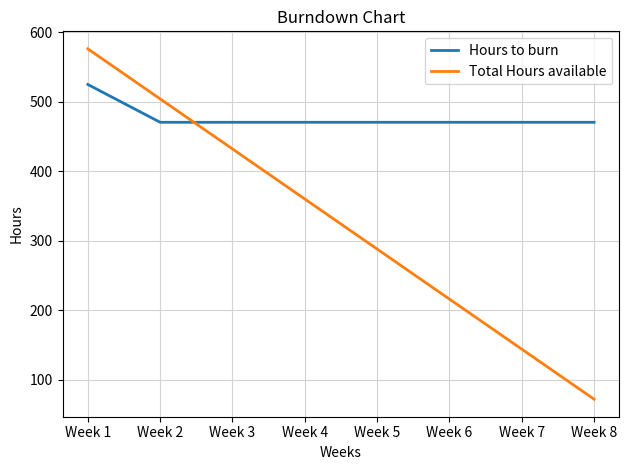

True or false: Hours to burn and Total Hours available cross at least once.

True